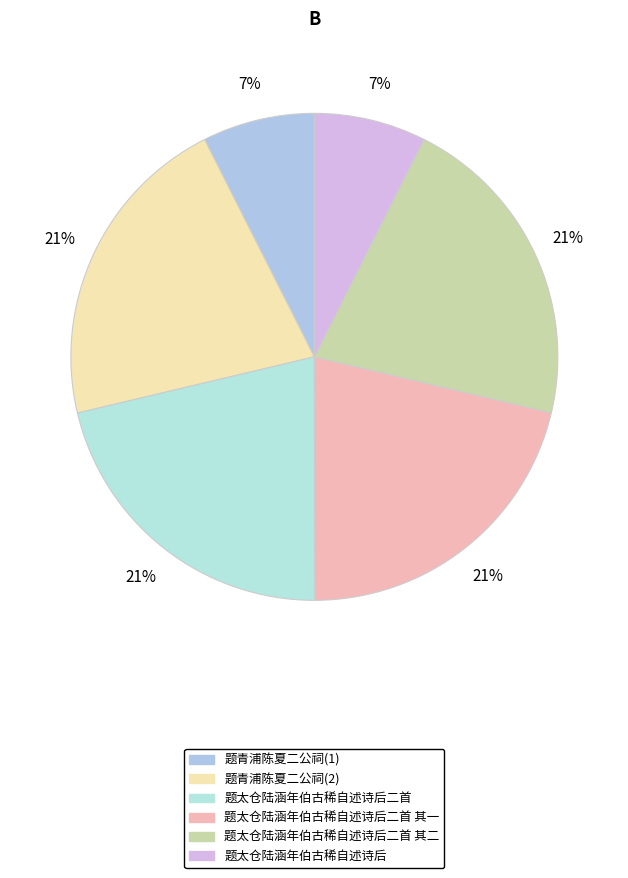

What is the largest slice in the pie chart?

题太仓陆涵年伯古稀自述诗后二首